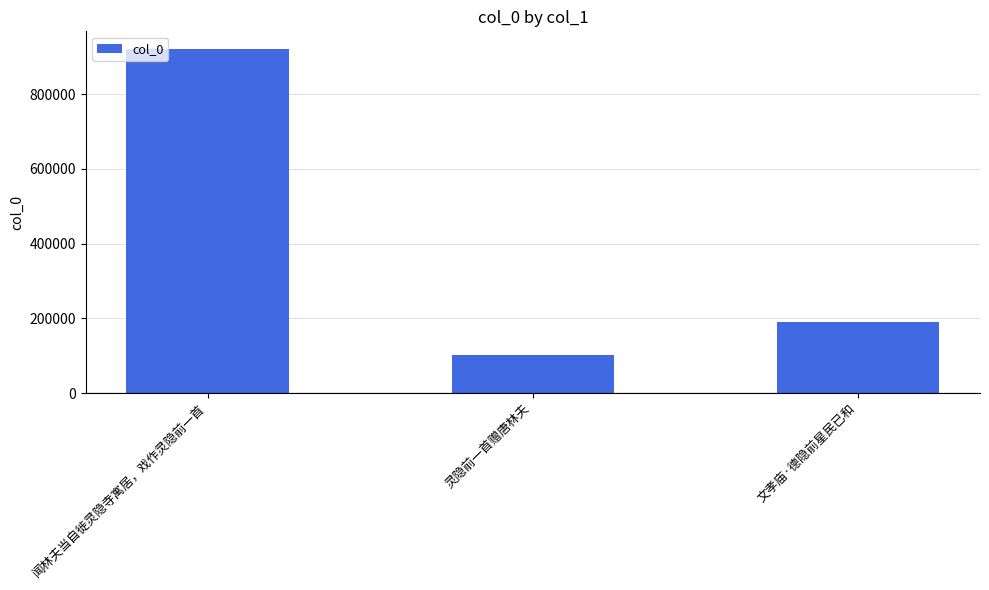

List the labels in order of value, smallest first.

灵隐前一首赠唐林夫, 文孝庙·德隐前星民已和, 闻林夫当自徙灵隐寺寓居，戏作灵隐前一首